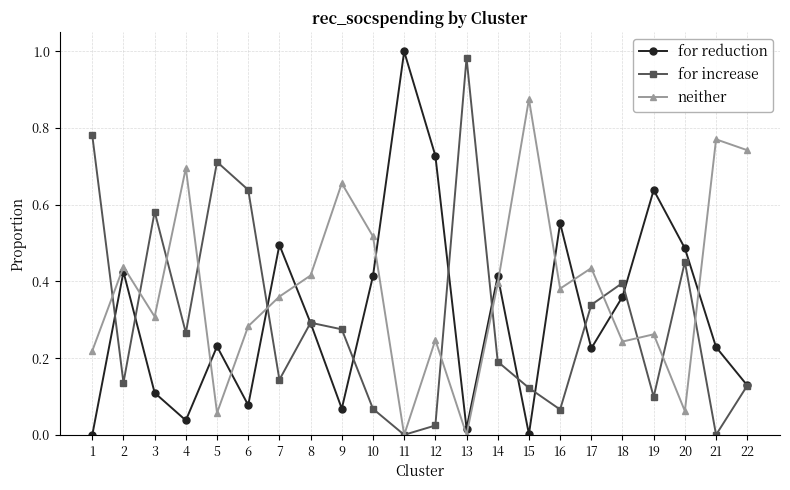

The for reduction series shows 0.5 at 7. True or false?

True